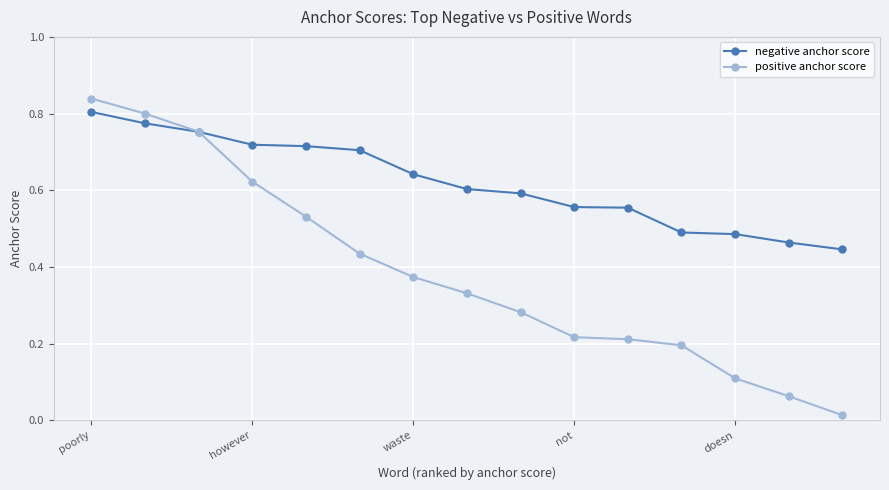

How many lines are shown in the chart?

2